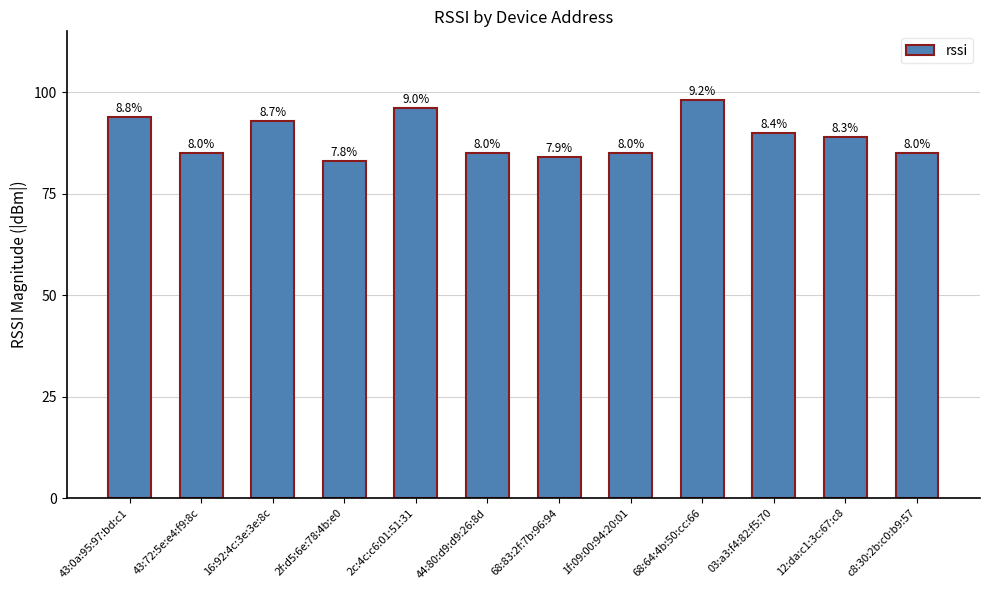

The chart shows a value of 127 at 68:83:2f:7b:96:94. True or false?

False